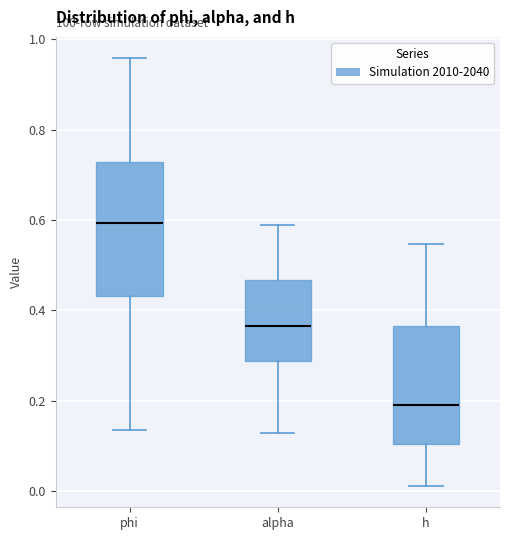

Reading left to right, read every box against the y-axis: the position of its median line, the range the box covers, and the ends of its whiskers. The values are not printed on the chart, so give them approximately, as read against the axis.

phi: median 0.60, box 0.44 to 0.72, whiskers 0.14 to 0.96
alpha: median 0.36, box 0.28 to 0.46, whiskers 0.12 to 0.58
h: median 0.18, box 0.10 to 0.36, whiskers 0.02 to 0.54